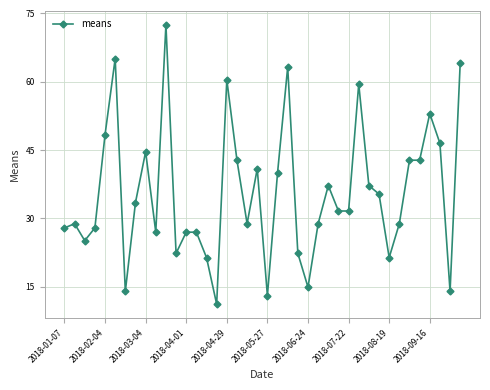

What is the maximum value shown in the chart?

72.5